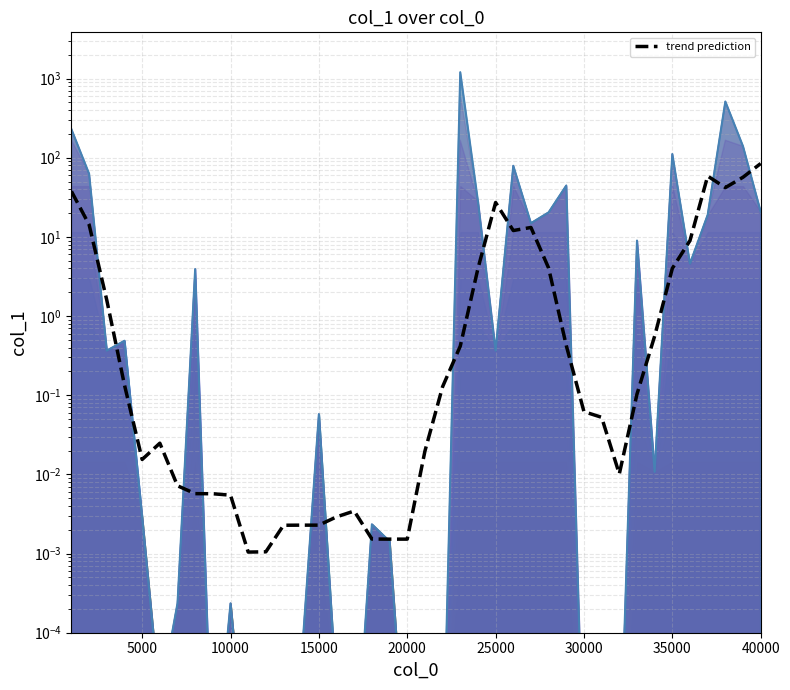

Does the chart have visible grid lines?

Yes